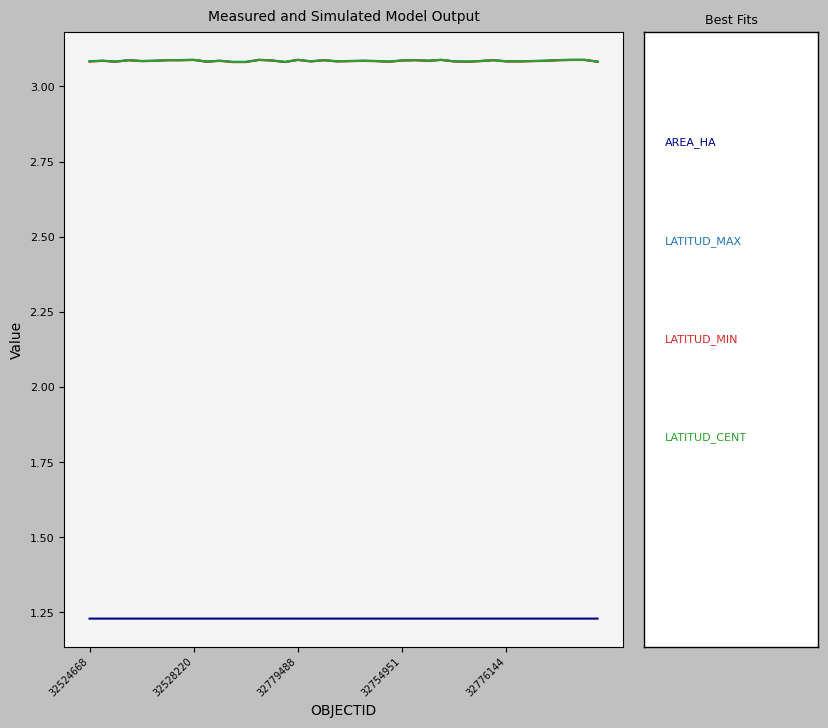

What is the greatest value displayed?

3.1